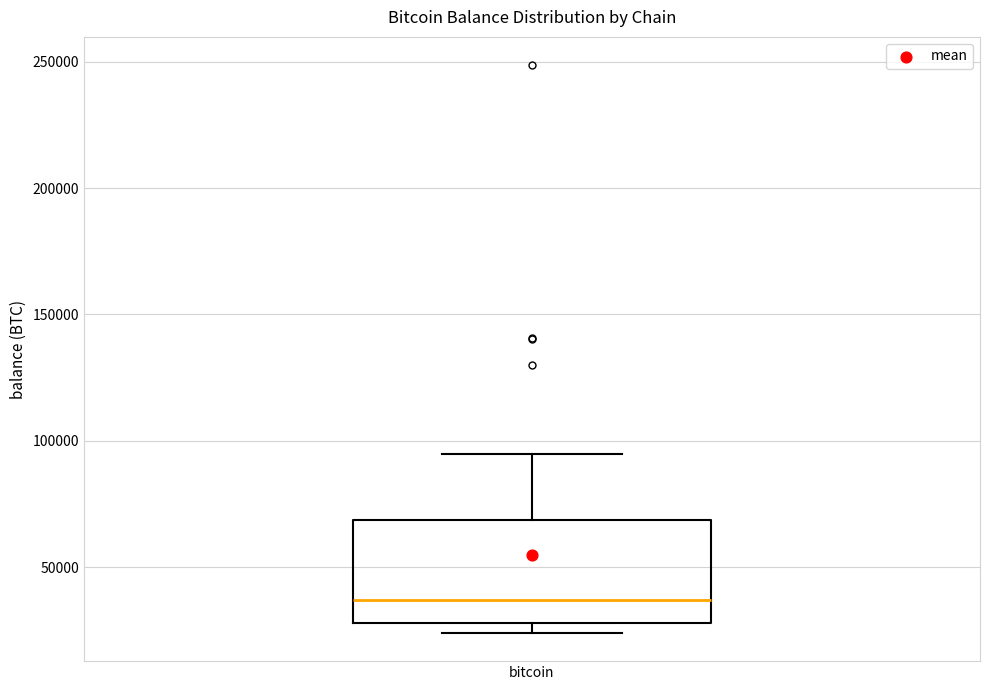

Transcribe this box plot: give where the median line is, the range the box spans, and where the two whiskers end, as read against the y-axis. The values are not printed on the chart, so give them approximately, as read against the axis.

median 35000, box 30000 to 70000, whiskers 25000 to 95000